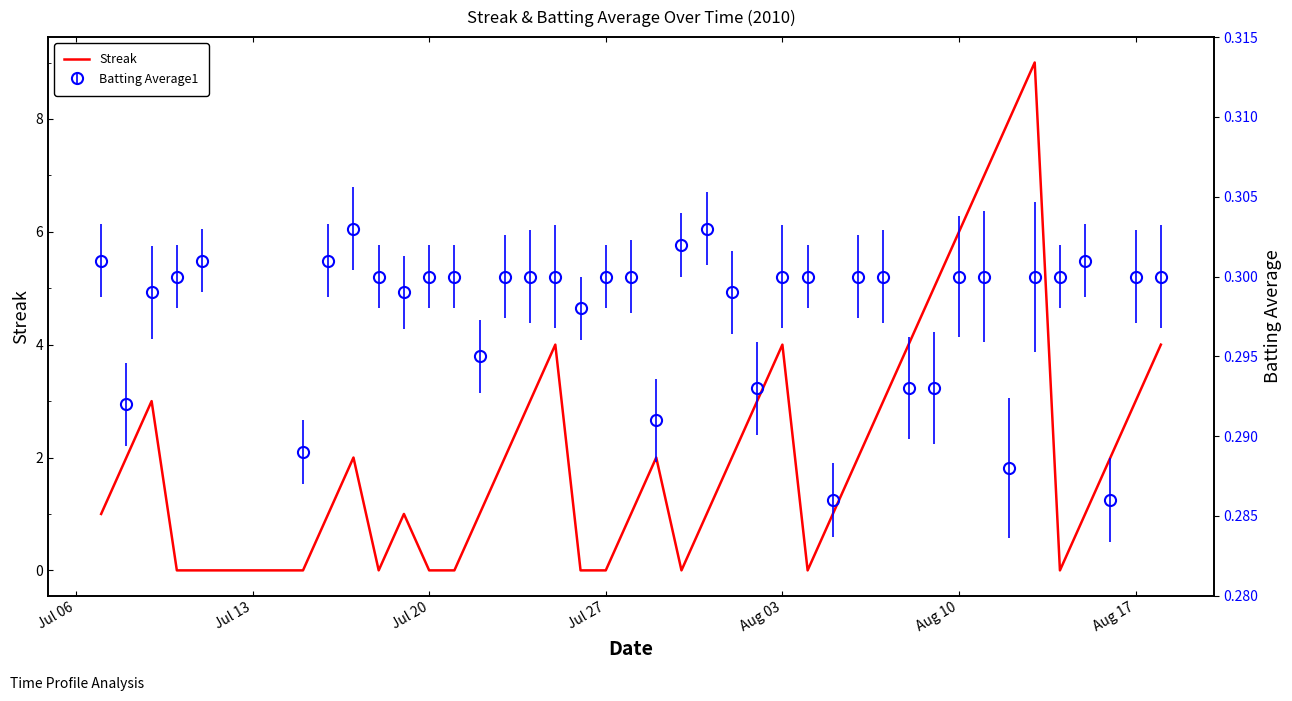

What is the maximum value for Streak?

9